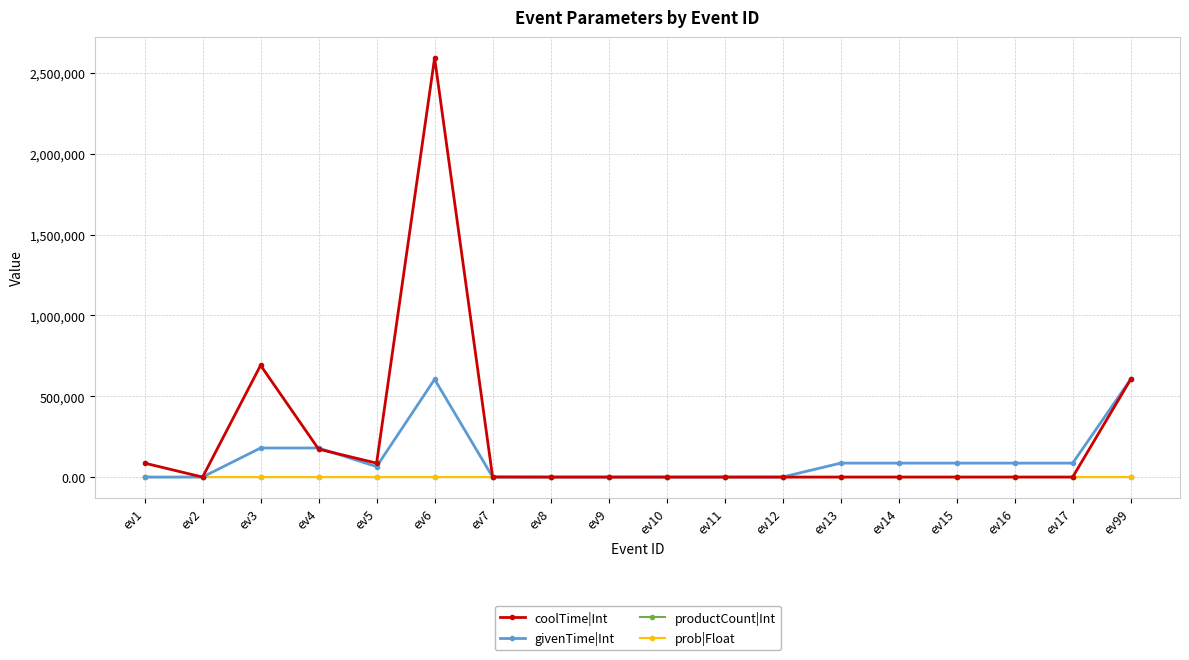

At which category does the chart reach its peak across all series?

ev6